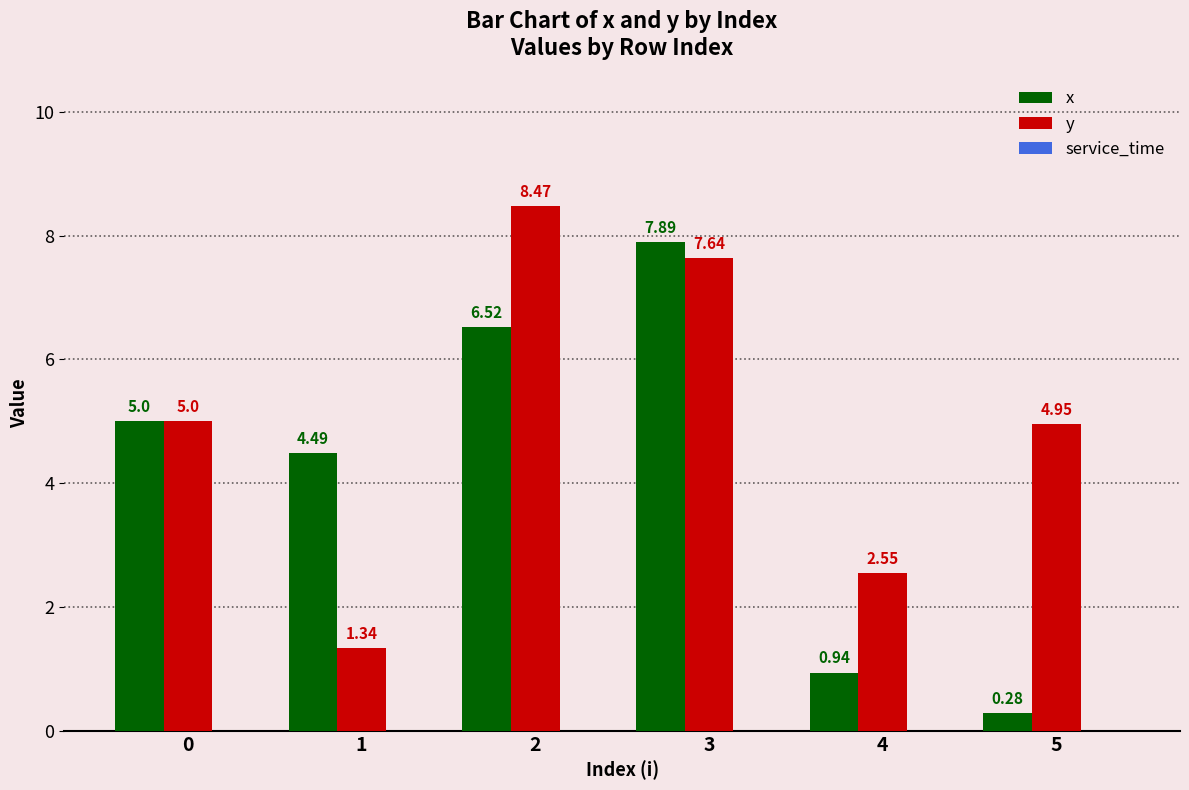

At 1, list the series in order from largest to smallest.

x, y